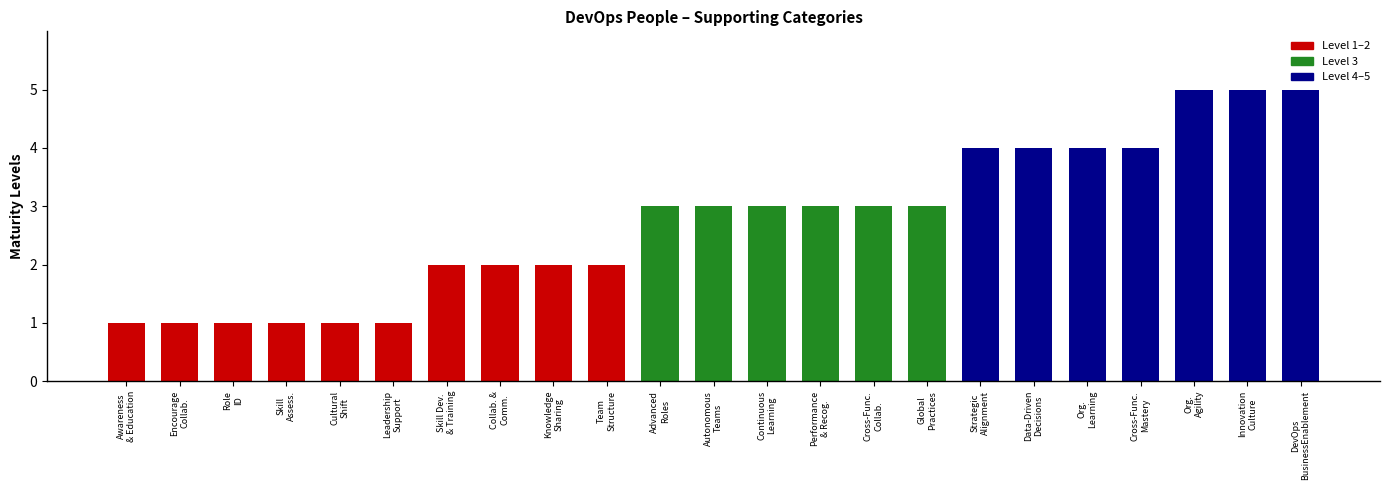

What is the greatest value displayed?

5